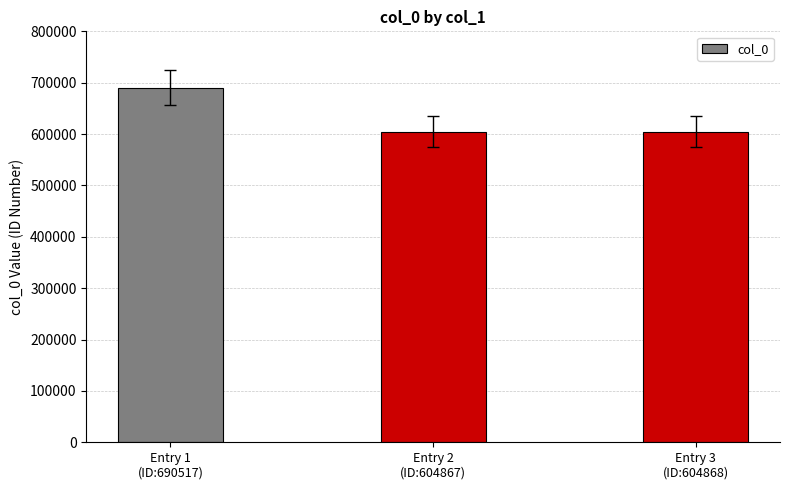

True or false: the data shows 317782 at Entry 2
(ID:604867).

False